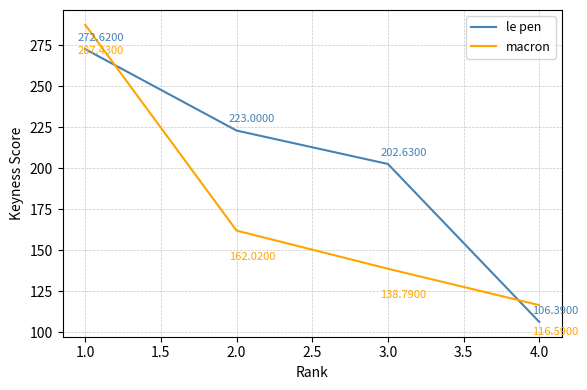

What is the lowest value of the le pen series?

106.4